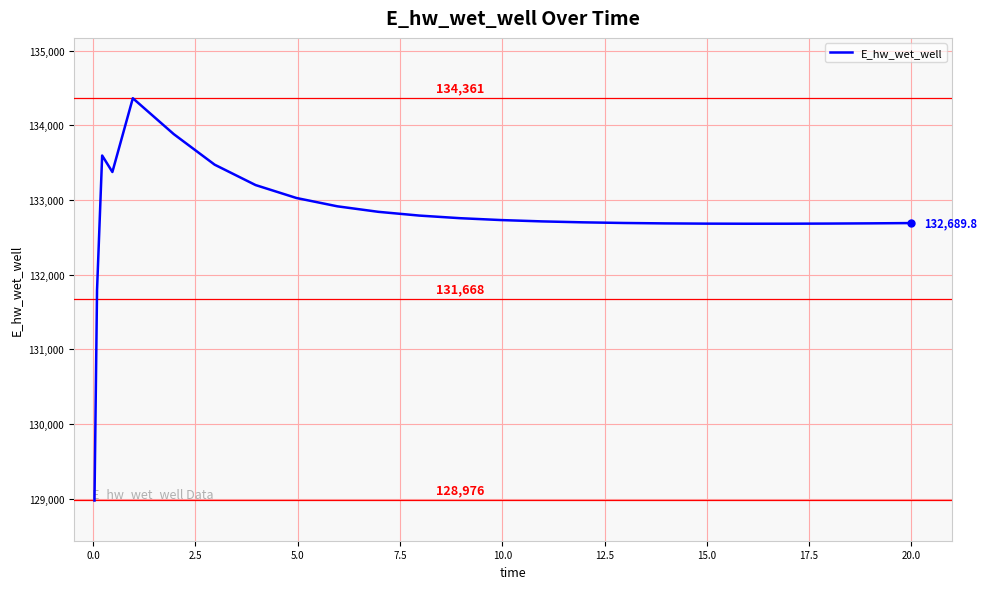

True or false: the data has more than 1 interior local peaks.

True